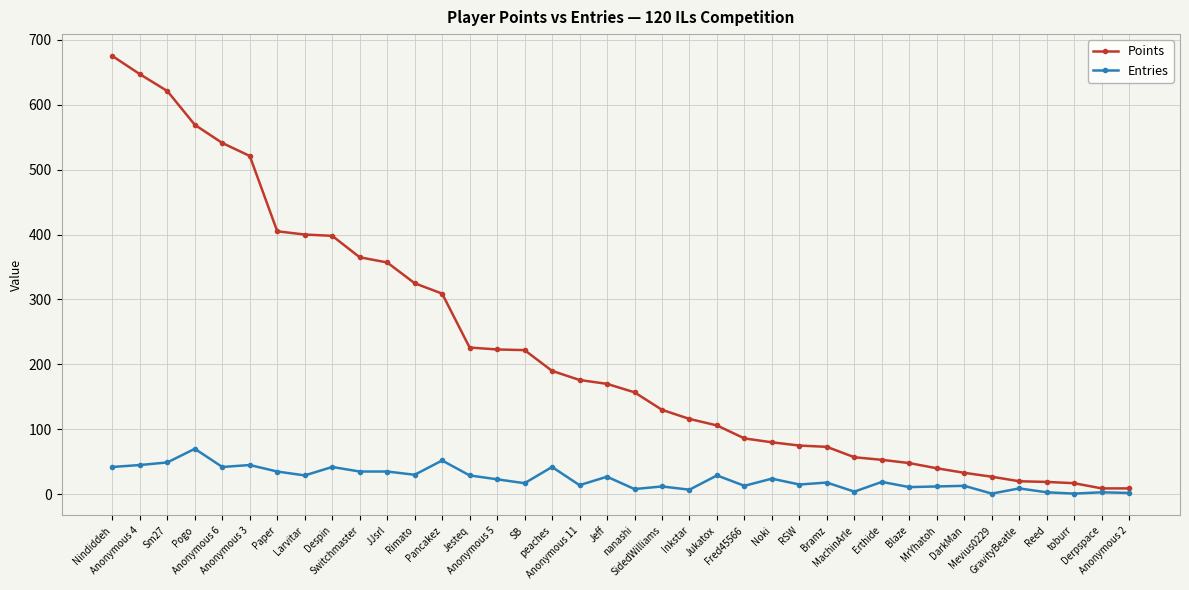

What is the maximum value shown in the chart?

675